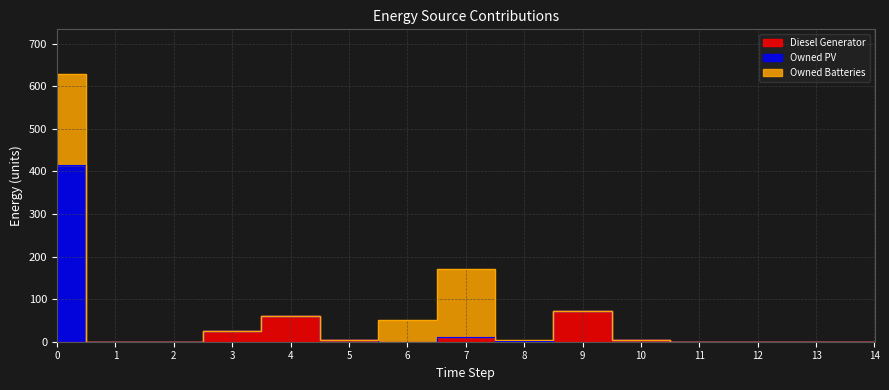

How many categories are shown in the chart?

15